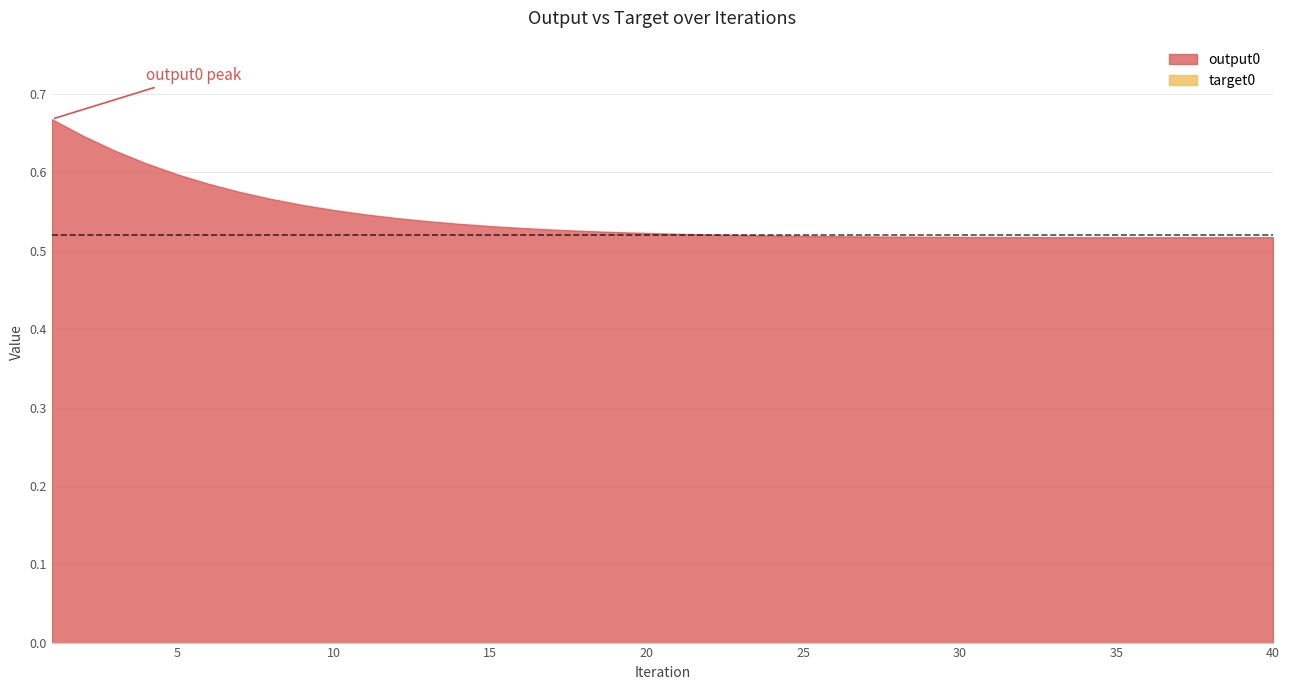

True or false: target0 and output0 cross at least once.

False